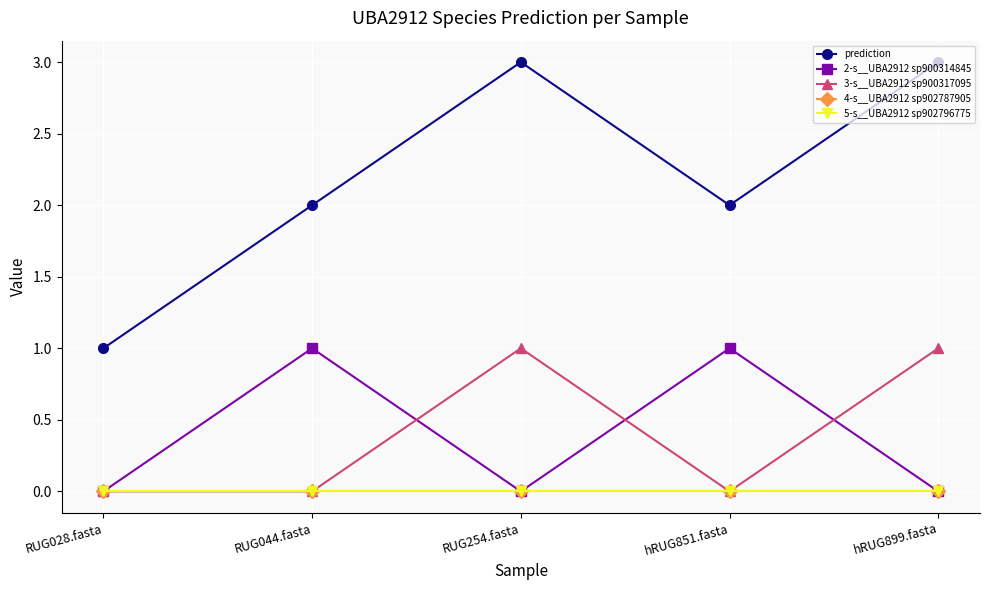

What is the spread (max minus min) of values at RUG044.fasta?

2